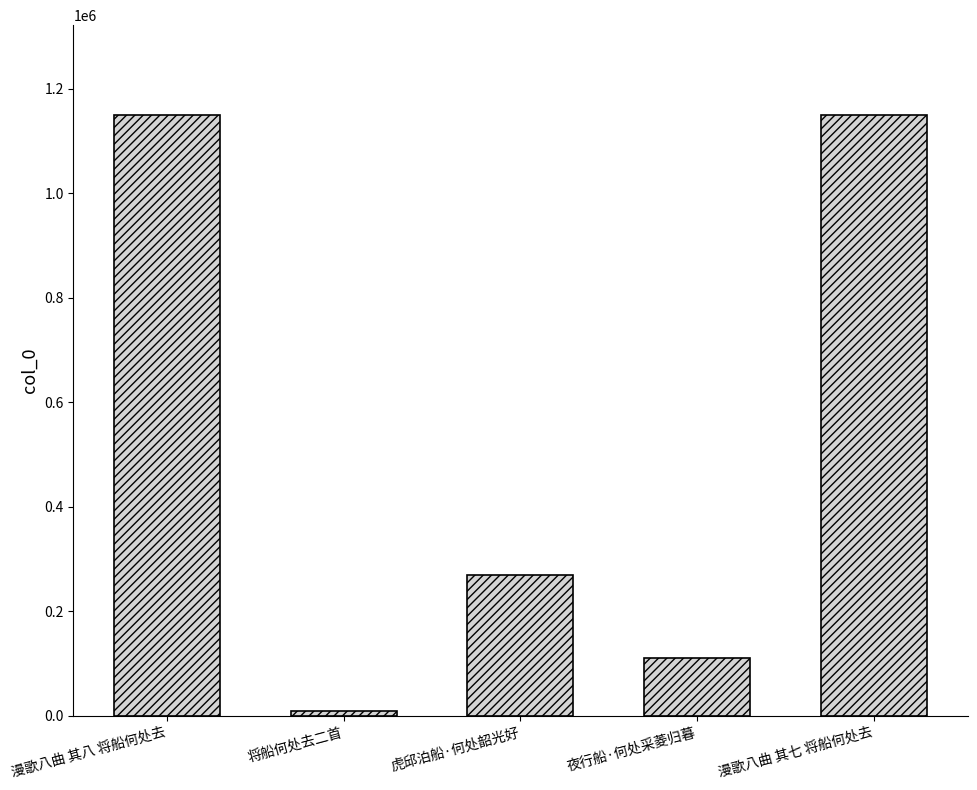

True or false: the data shows 9410 at 将船何处去二首.

True